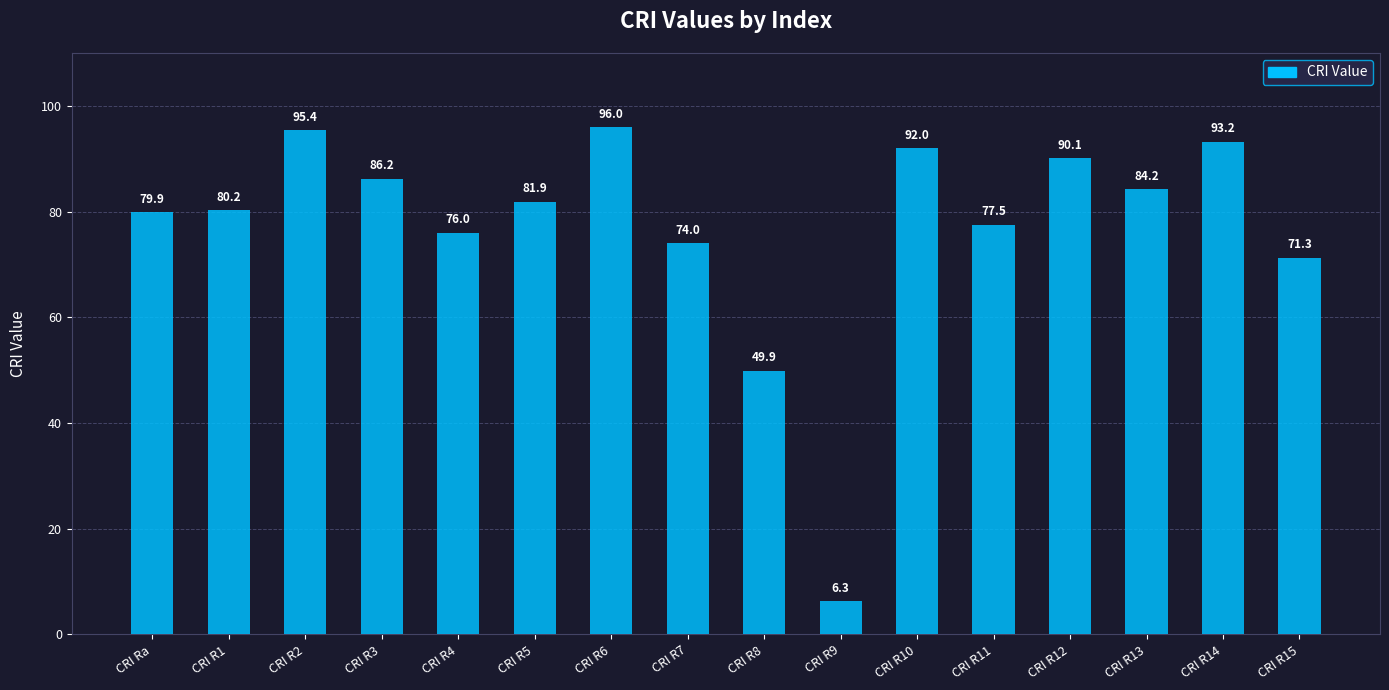

True or false: the data shows 74.0 at CRI R7.

True